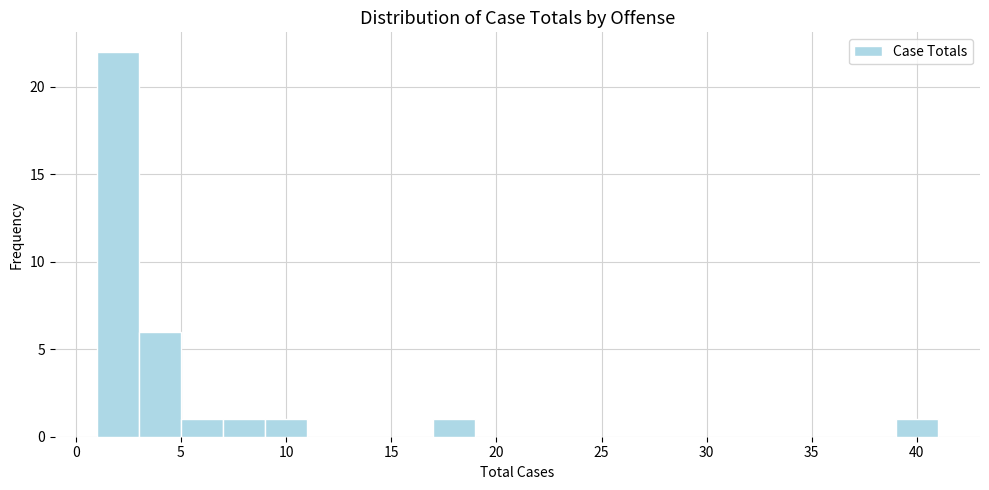

What is the height of the bar covering 39 to 41 on the x-axis? The values are not printed on the chart, so give them approximately, as read against the axis.

1